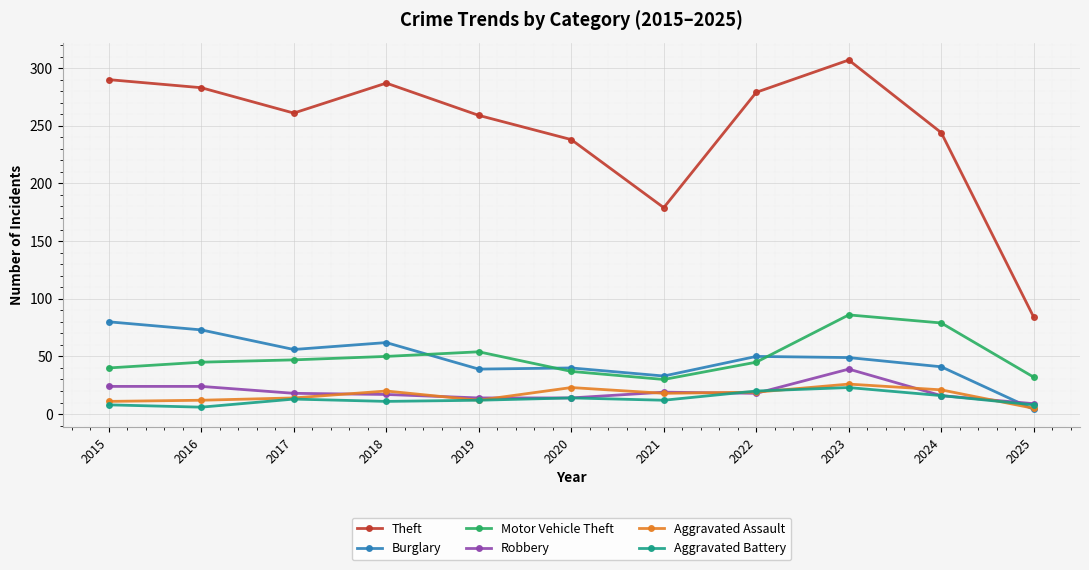

True or false: Motor Vehicle Theft has more than 0 interior local peaks.

True